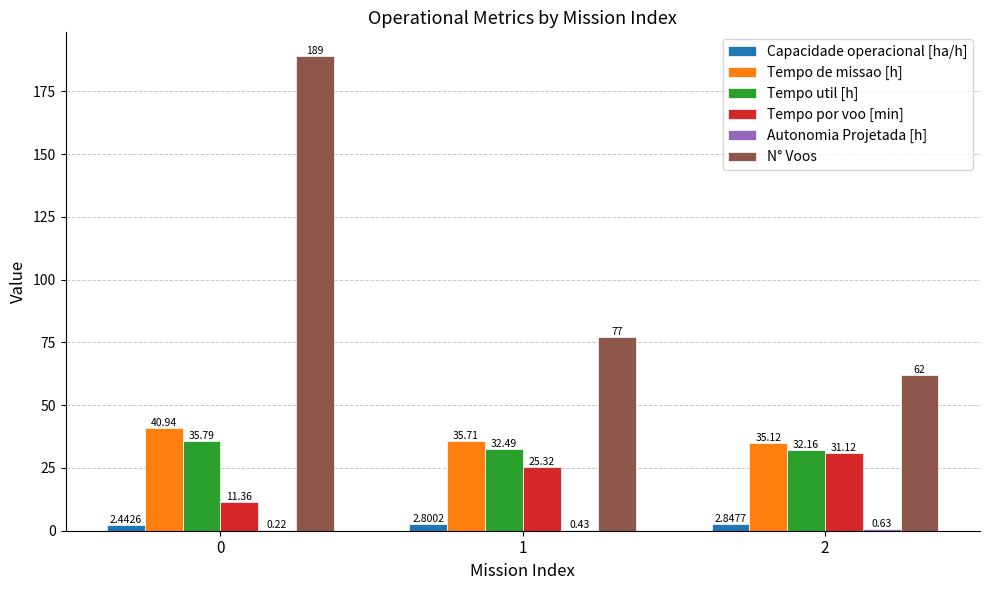

Between 0 and 2, which series saw the biggest shift?

N° Voos